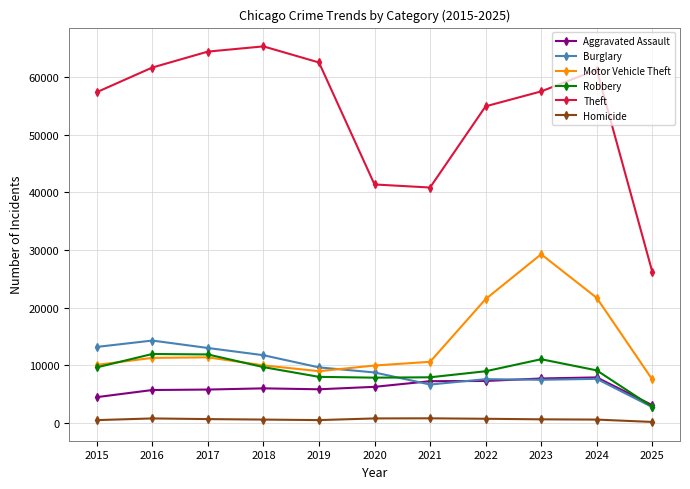

True or false: Homicide and Motor Vehicle Theft intersect in this chart.

False